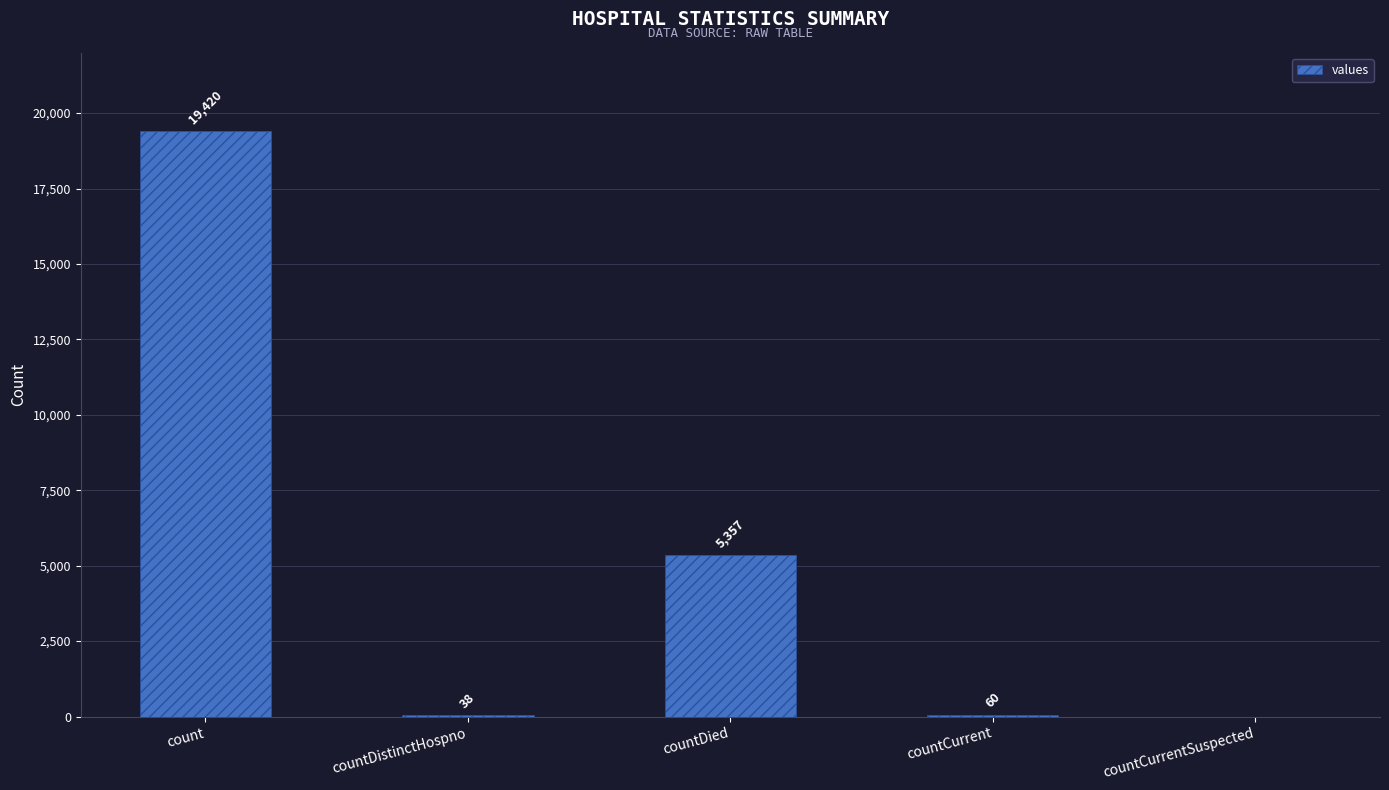

How many positive values are there?

4